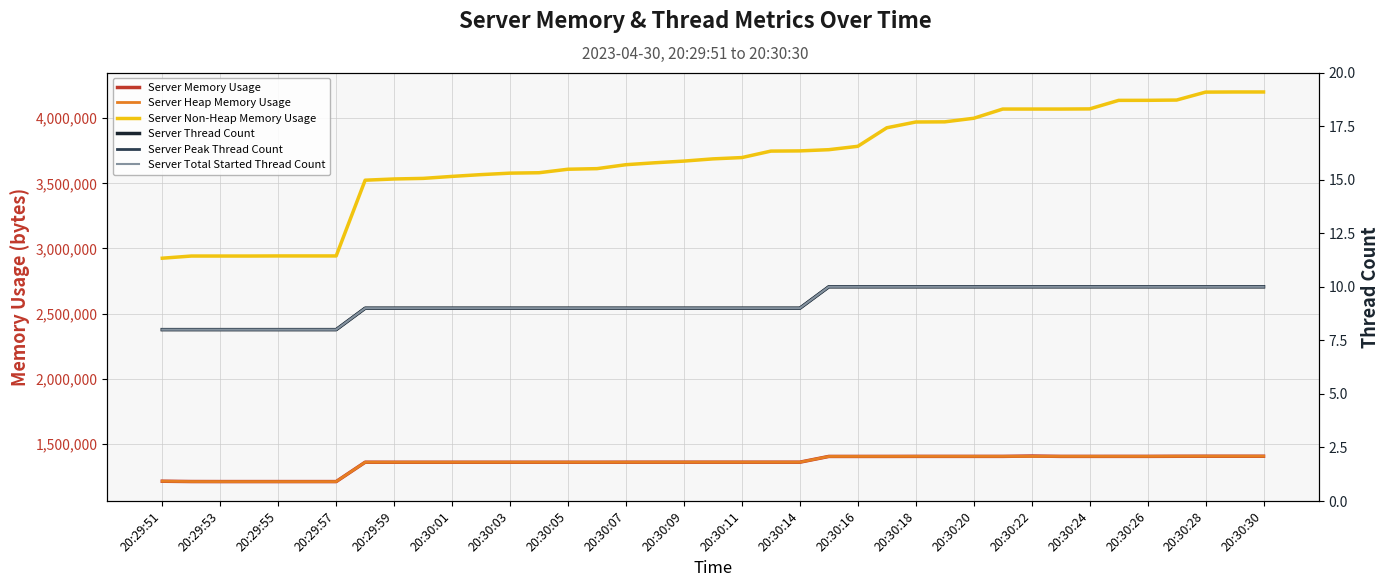

Reading right to left, transcribe all the data shown in this chart.

Server Memory Usage: 1405328	1405328	1405328	1405016	1404368	1404368	1404304	1404304	1406952	1404304	1404304	1404304	1404304	1403992	1403888	1403888	1359696	1359696	1359696	1359696	1359696	1359632	1359520	1359256	1359256	1359256	1359256	1359256	1359256	1359256	1359256	1359496	1210856	1210856	1210856	1210856	1210856	1211200	1213552
Server Heap Memory Usage: 1405328	1405328	1405328	1405016	1404368	1404368	1404304	1404304	1404304	1404304	1404304	1404304	1404304	1403992	1403888	1403888	1359696	1359696	1359696	1359696	1359696	1359632	1359520	1359256	1359256	1359256	1359256	1359256	1359256	1359256	1359256	1359496	1210856	1210856	1210856	1210856	1210856	1211200	1213552
Server Non-Heap Memory Usage: 4201056	4201056	4200032	4139056	4137008	4136664	4071160	4070008	4070008	4070008	3999304	3971784	3970632	3926264	3784136	3758152	3748840	3747304	3697704	3687648	3670608	3657736	3642936	3612632	3608144	3581248	3578096	3566776	3553144	3537840	3533360	3523968	2942656	2942656	2942656	2941888	2941888	2941888	2925280
Server Thread Count: 10	10	10	10	10	10	10	10	10	10	10	10	10	10	10	10	9	9	9	9	9	9	9	9	9	9	9	9	9	9	9	9	8	8	8	8	8	8	8
Server Peak Thread Count: 10	10	10	10	10	10	10	10	10	10	10	10	10	10	10	10	9	9	9	9	9	9	9	9	9	9	9	9	9	9	9	9	8	8	8	8	8	8	8
Server Total Started Thread Count: 10	10	10	10	10	10	10	10	10	10	10	10	10	10	10	10	9	9	9	9	9	9	9	9	9	9	9	9	9	9	9	9	8	8	8	8	8	8	8